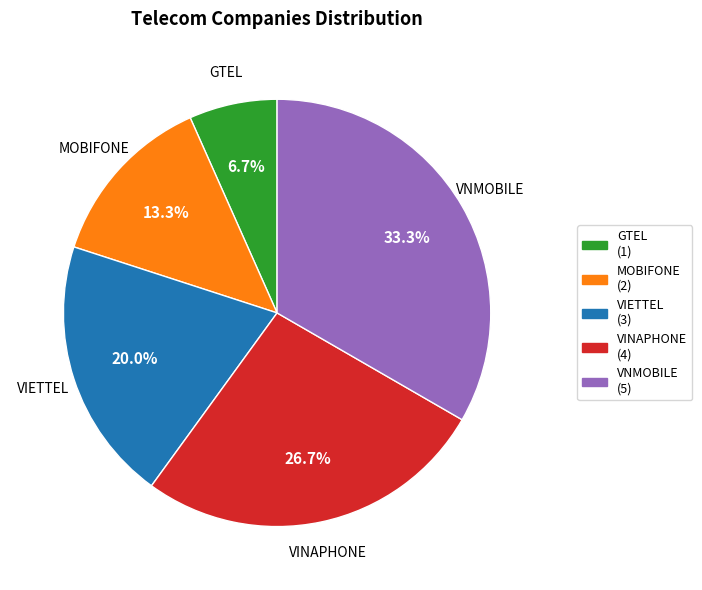

Combined, do VINAPHONE and VIETTEL account for over 50%?

No